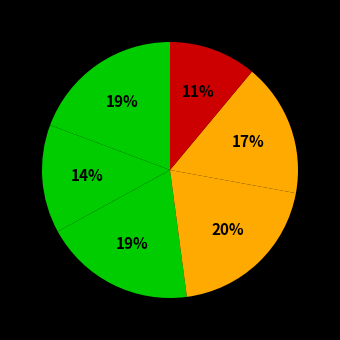

Count the number of slices in the pie.

6